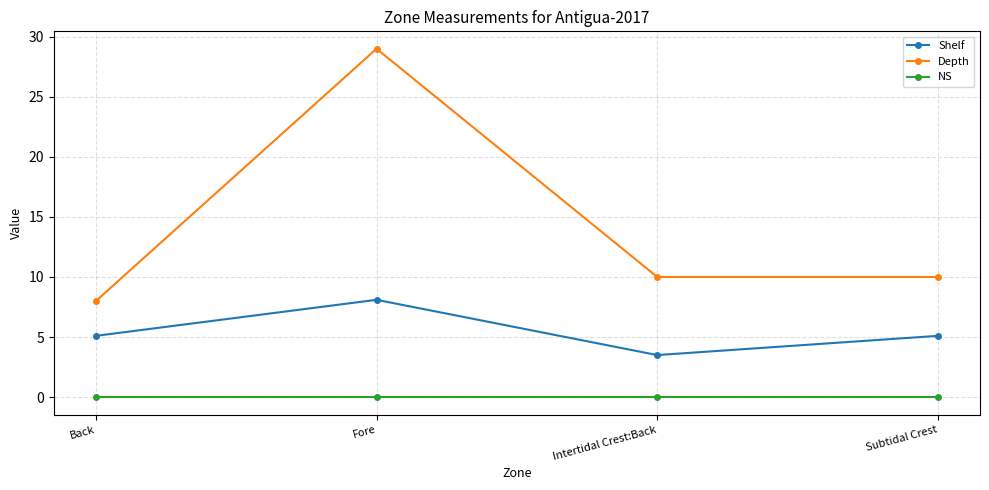

How many categories are shown in the chart?

4